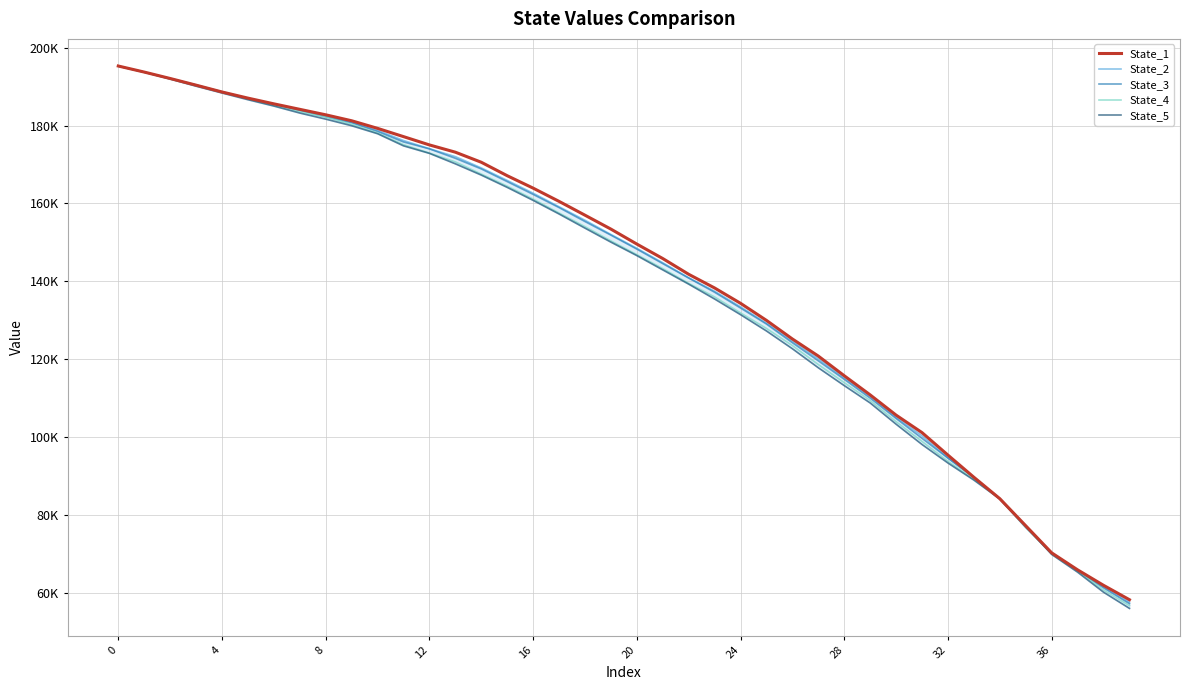

How many data points does each series have?

40